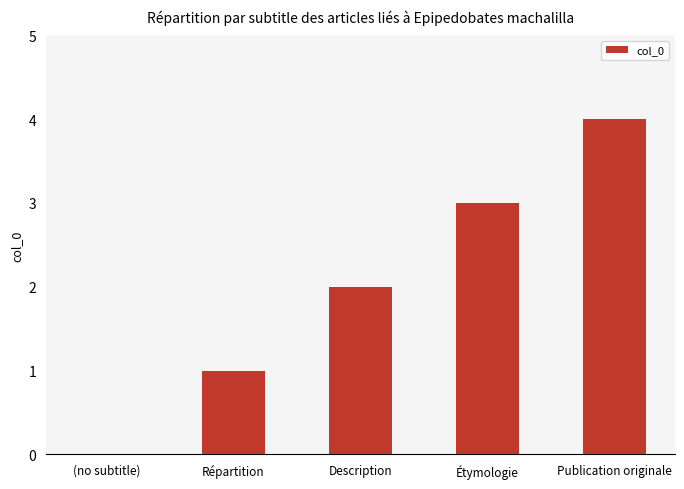

The value at Publication originale is 2. True or false?

False